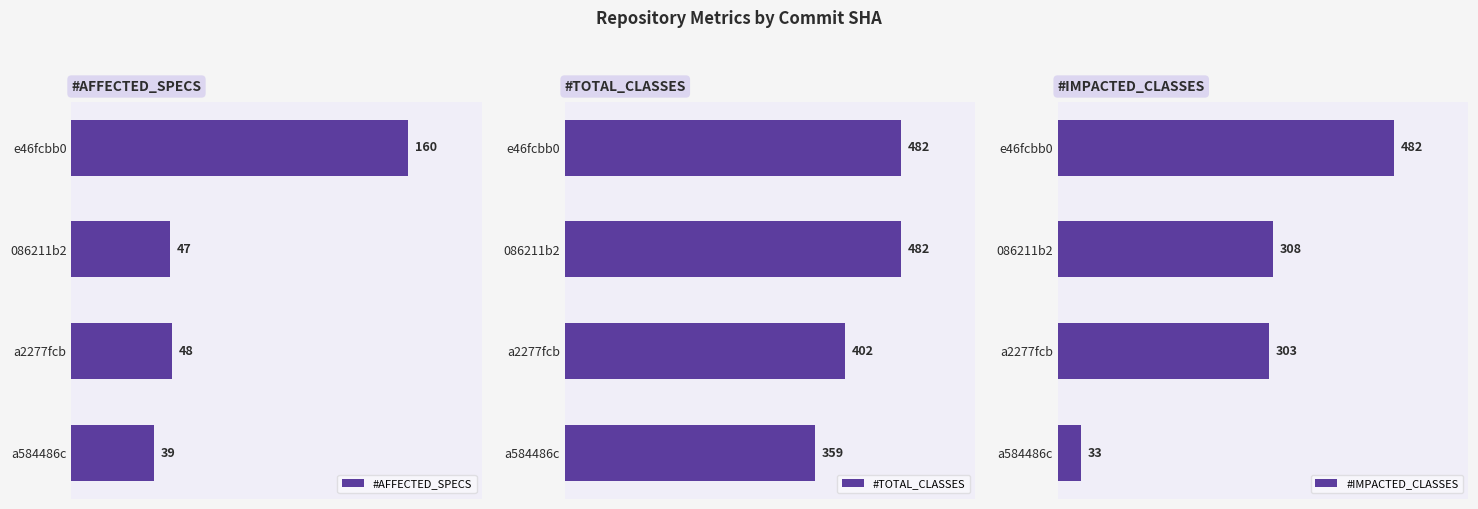

What is the highest value of the #TOTAL_CLASSES series?

482